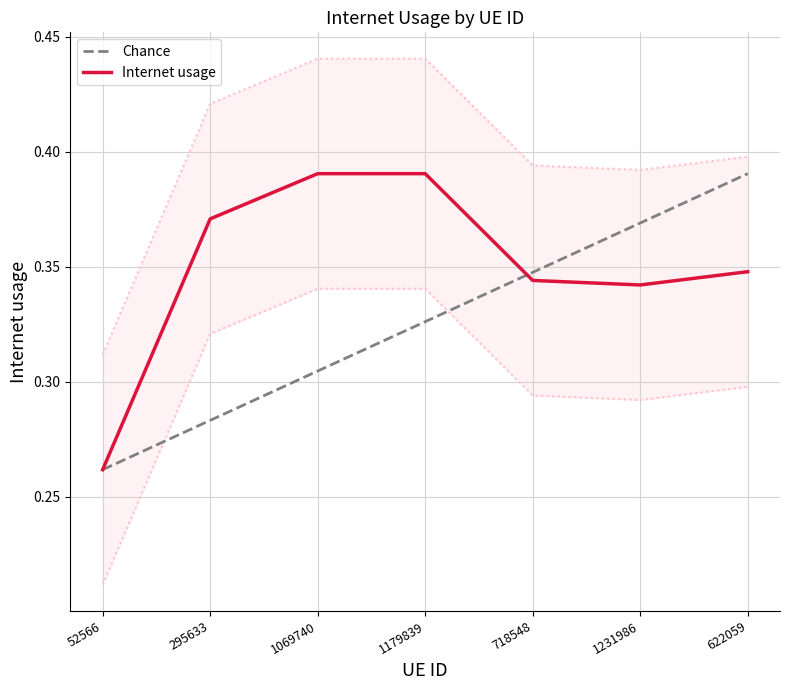

How many categories are shown in the chart?

7